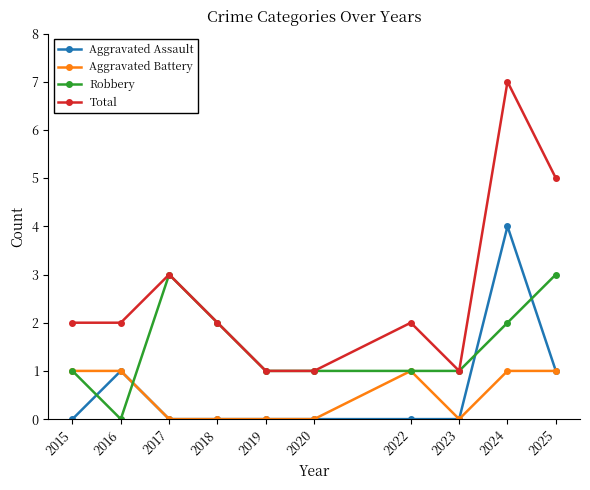

Does the chart have visible grid lines?

No